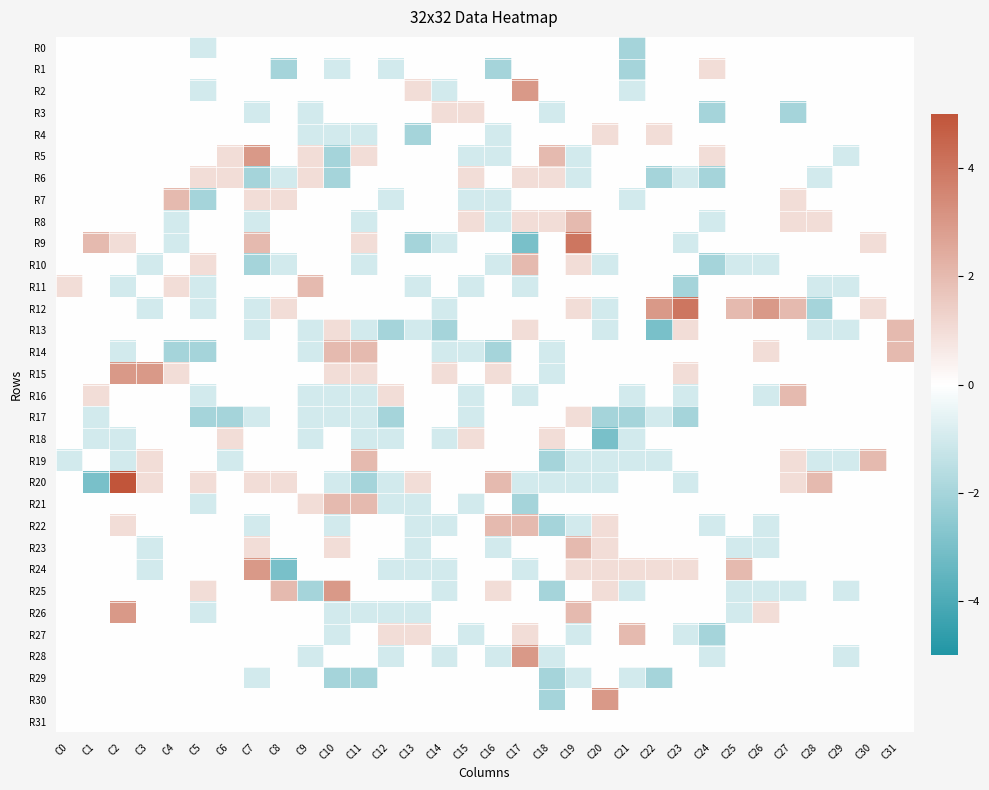

Rank the series by their maximum value, from lowest to highest.

R0, R29, R31, R1, R3, R4, R6, R17, R18, R7, R8, R10, R11, R13, R14, R16, R19, R21, R22, R23, R27, R2, R5, R15, R24, R25, R26, R28, R30, R9, R12, R20